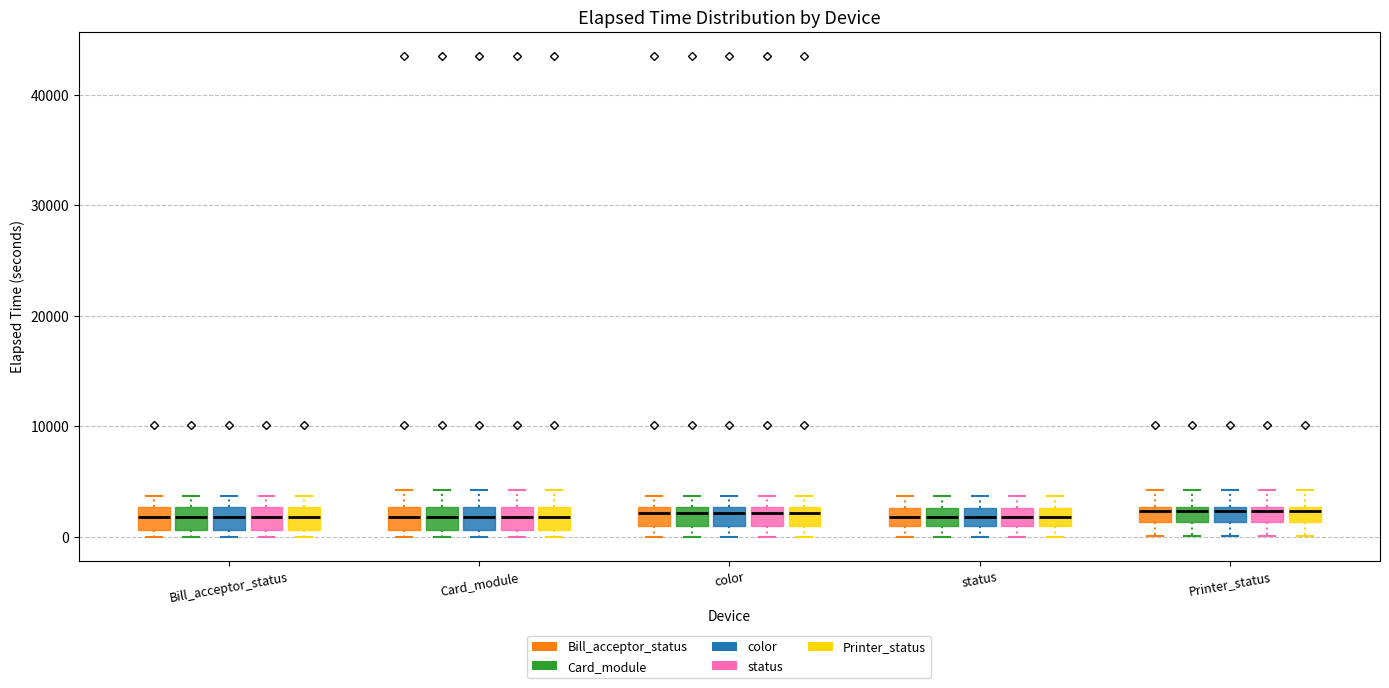

Where is the upper edge of the box for Card_module (status) on the y-axis? The values are not printed on the chart, so give them approximately, as read against the axis.

3000